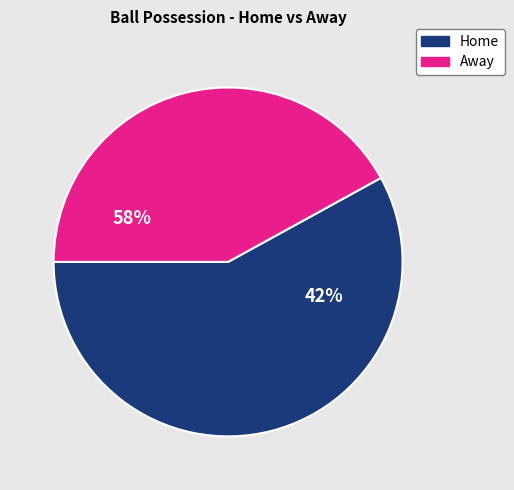

Is it true that Defending is 4% of the pie?

False